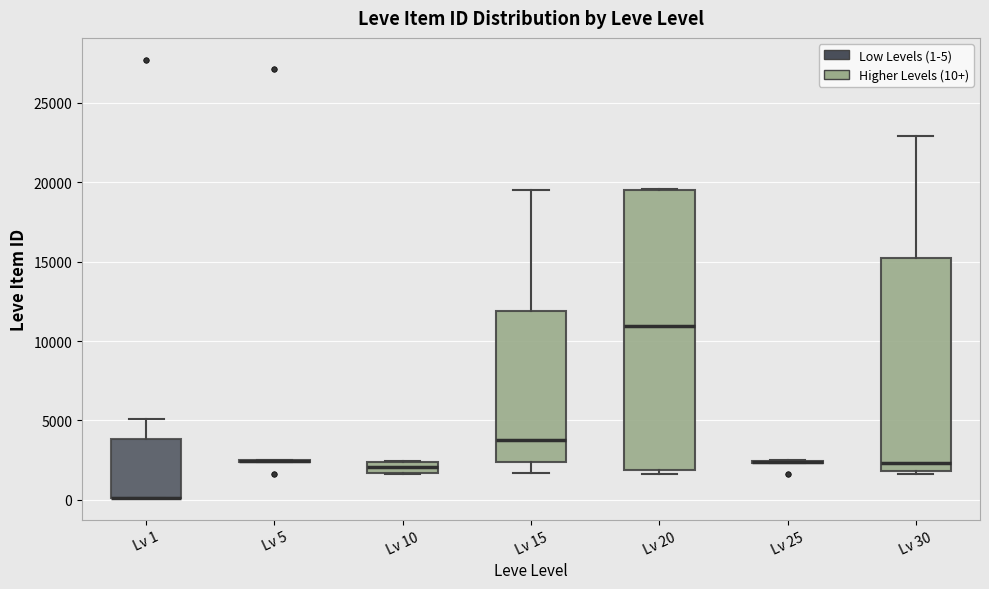

Comparing the boxes themselves (not the whiskers), which one is the tallest?

Lv 20